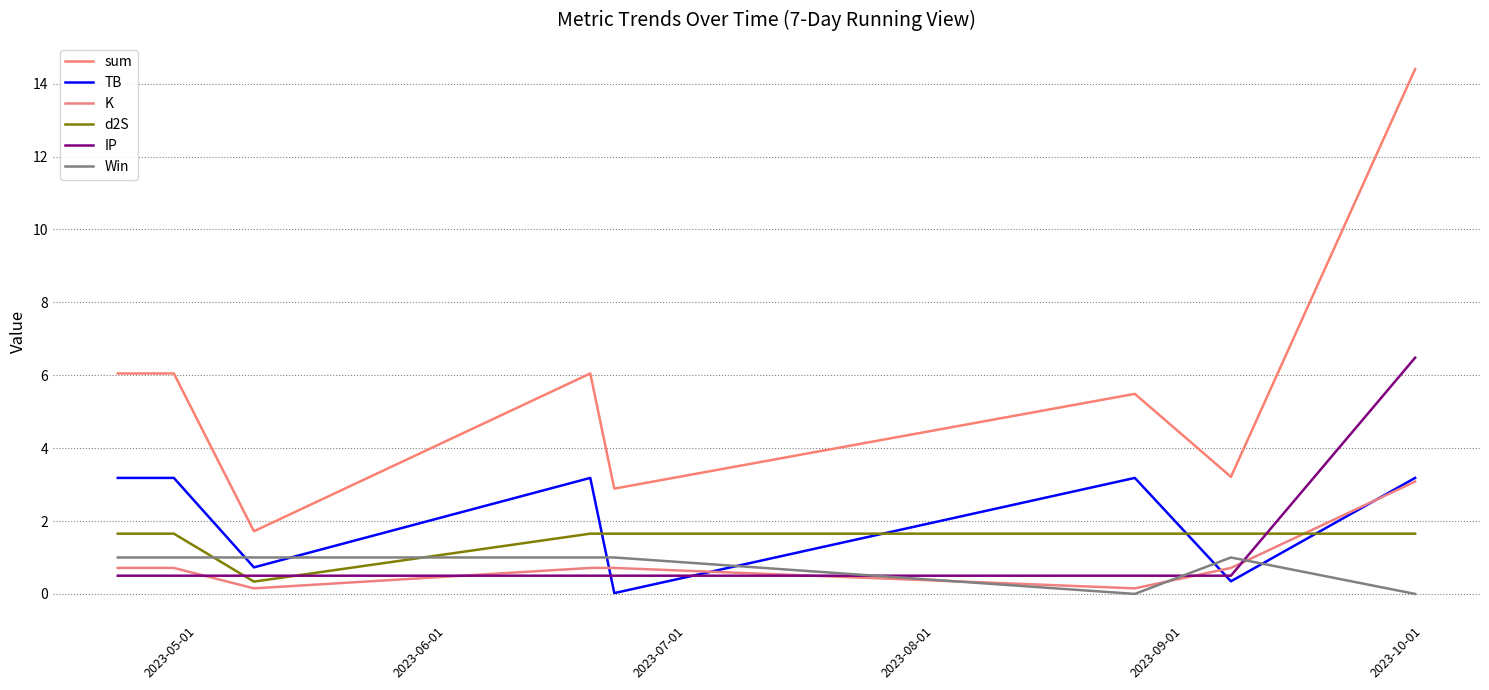

At which label does IP reach its minimum?

2023-05-01